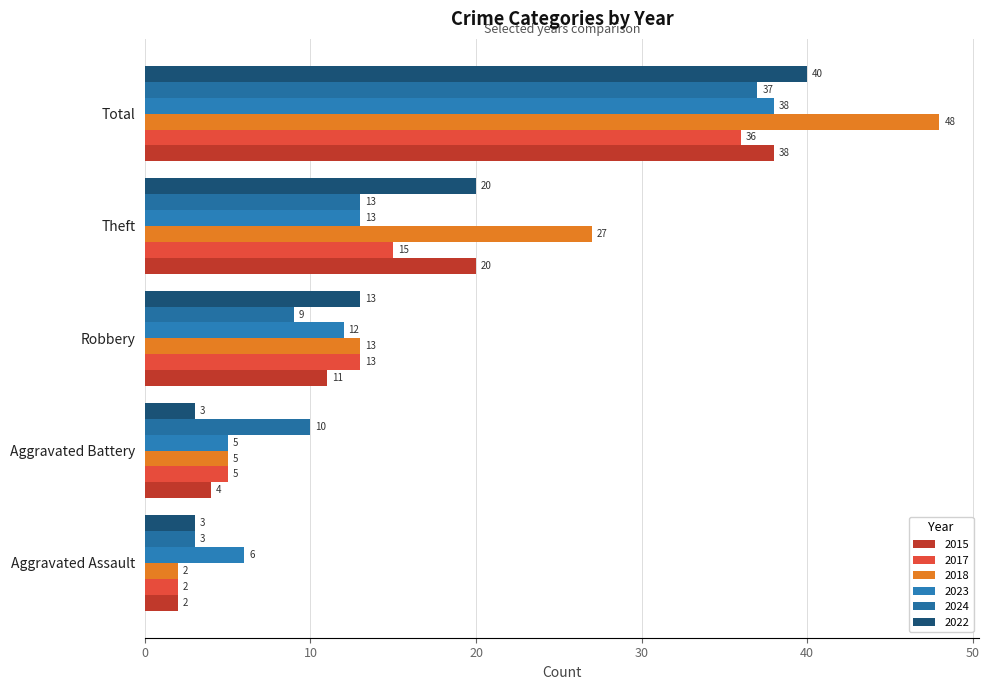

What is the maximum value for 2015?

38